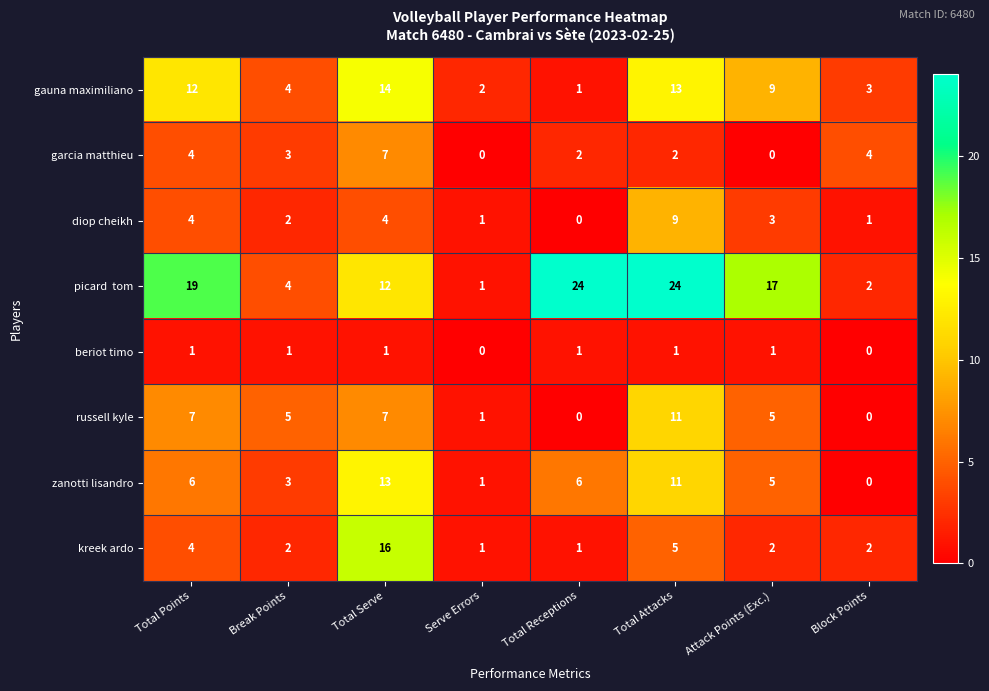

What is the total value across all series at Serve Errors?

7